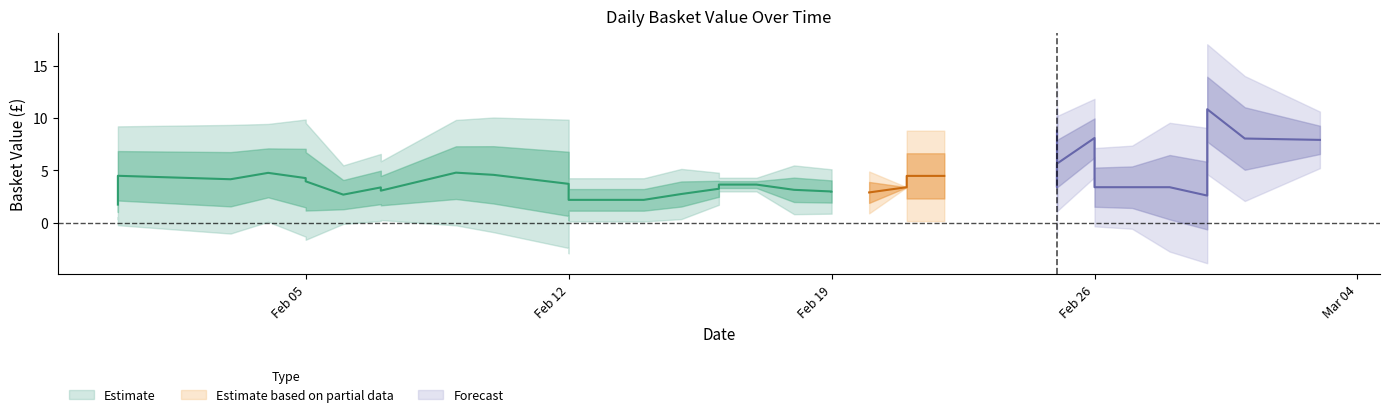

How many series are shown in this chart?

3